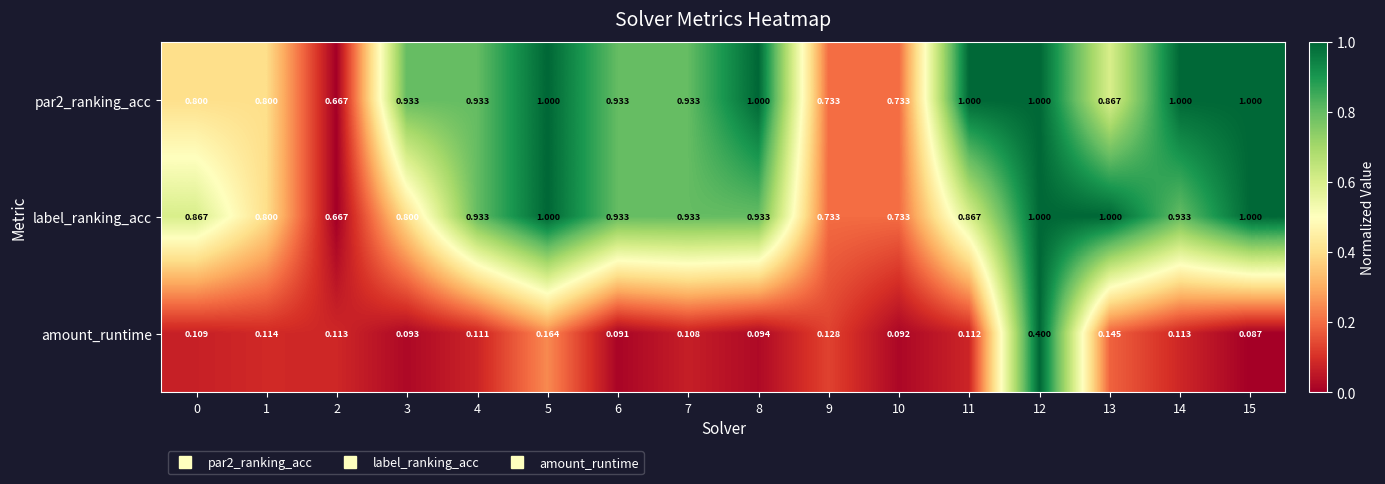

Is the value of par2_ranking_acc at 14 greater than the value of amount_runtime at 14?

Yes